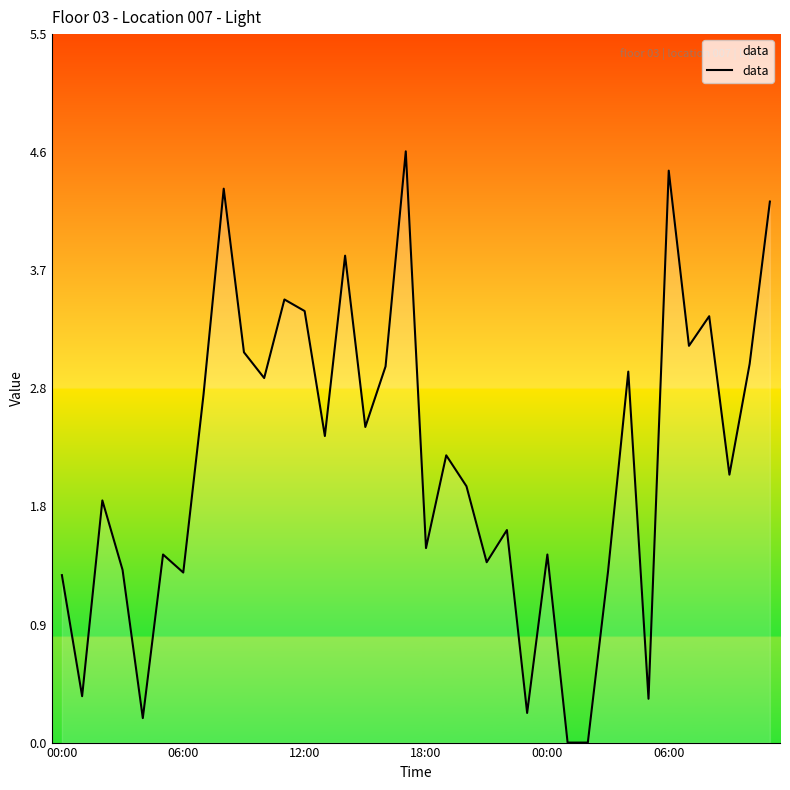

What is the difference between the maximum and minimum values?

4.6